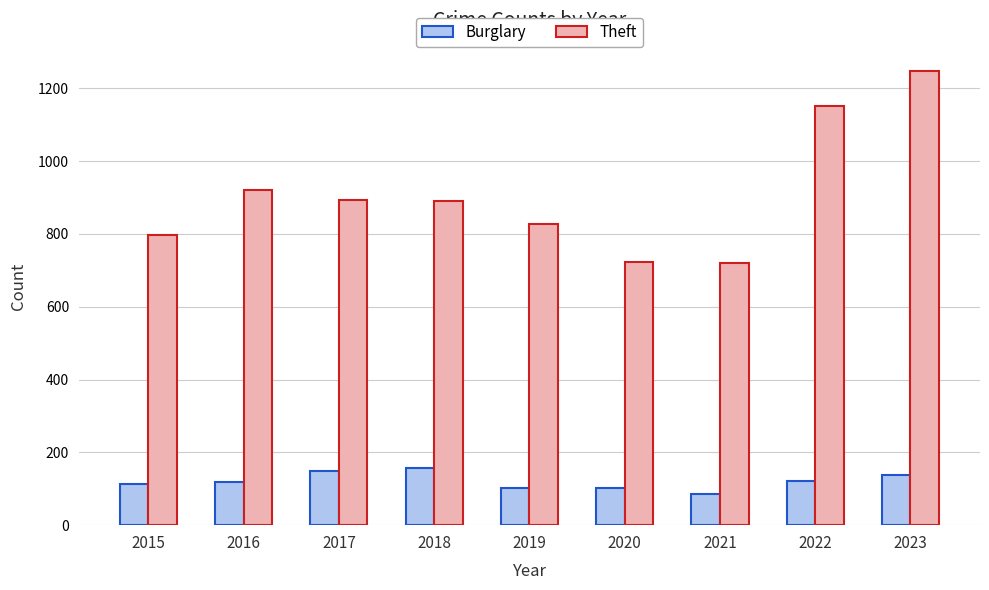

Does the chart contain any negative values?

No